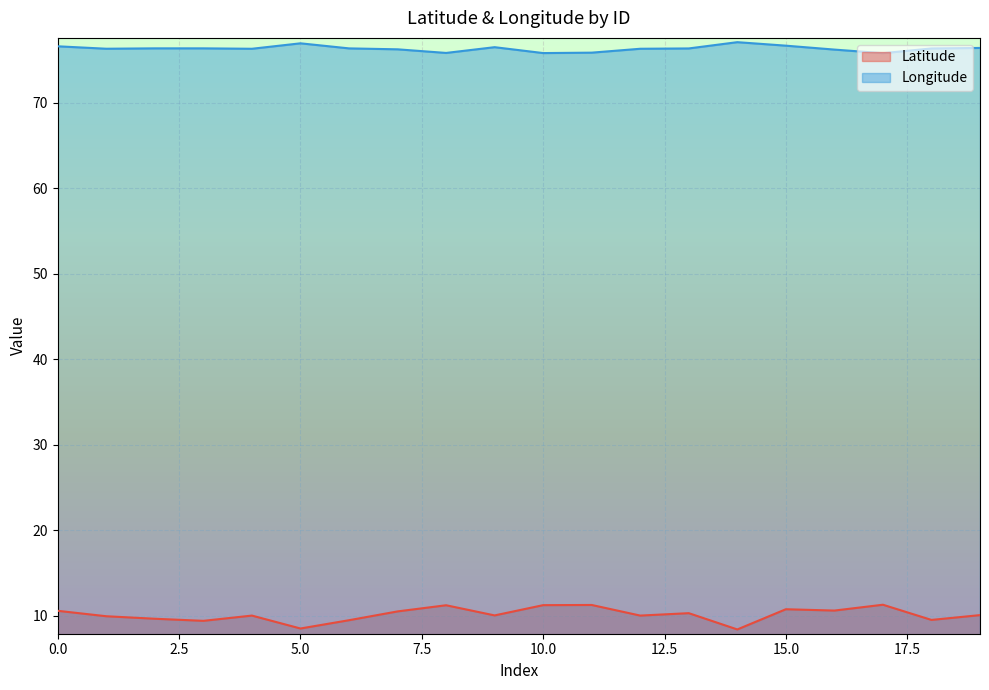

Which series has the largest total across all categories?

Longitude